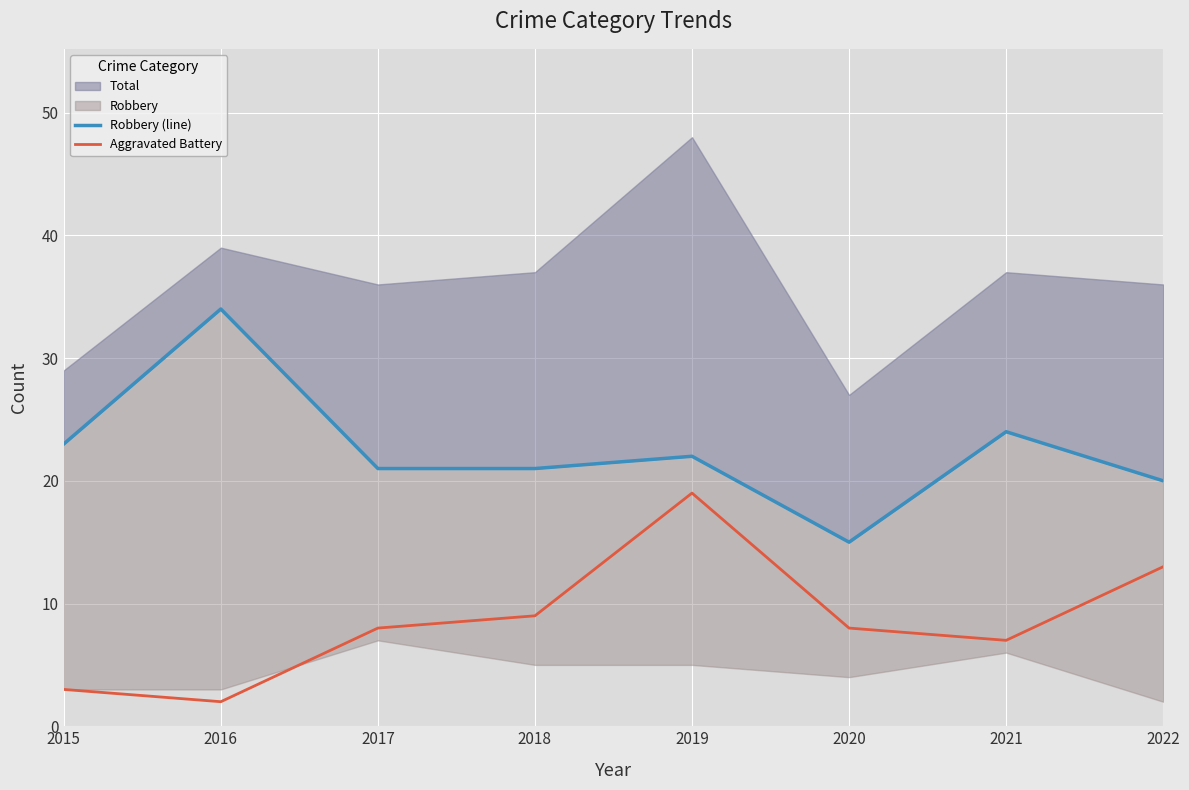

Which series has the largest total across all categories?

Robbery (line)